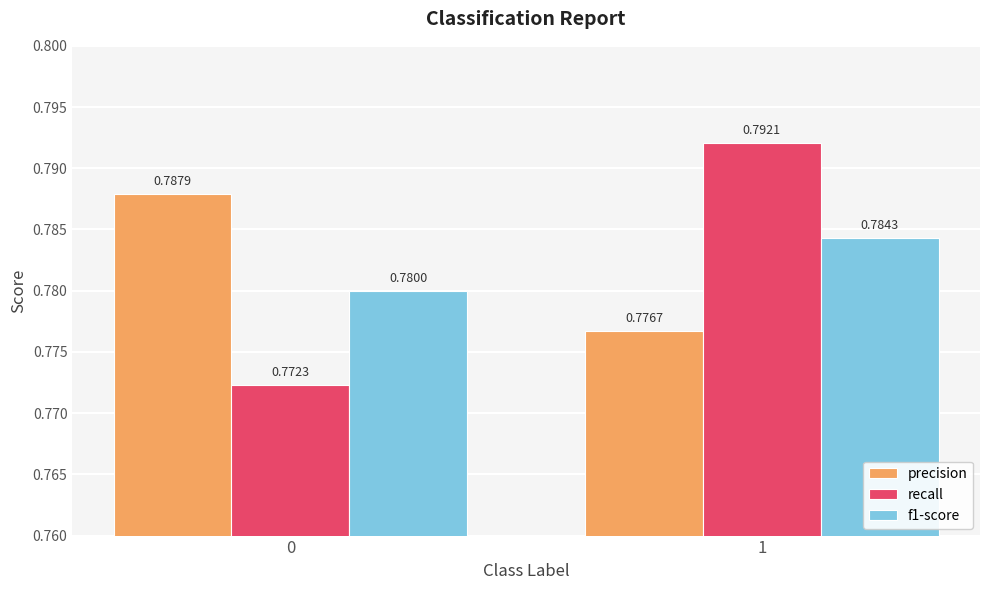

Which series has the largest total across all categories?

precision